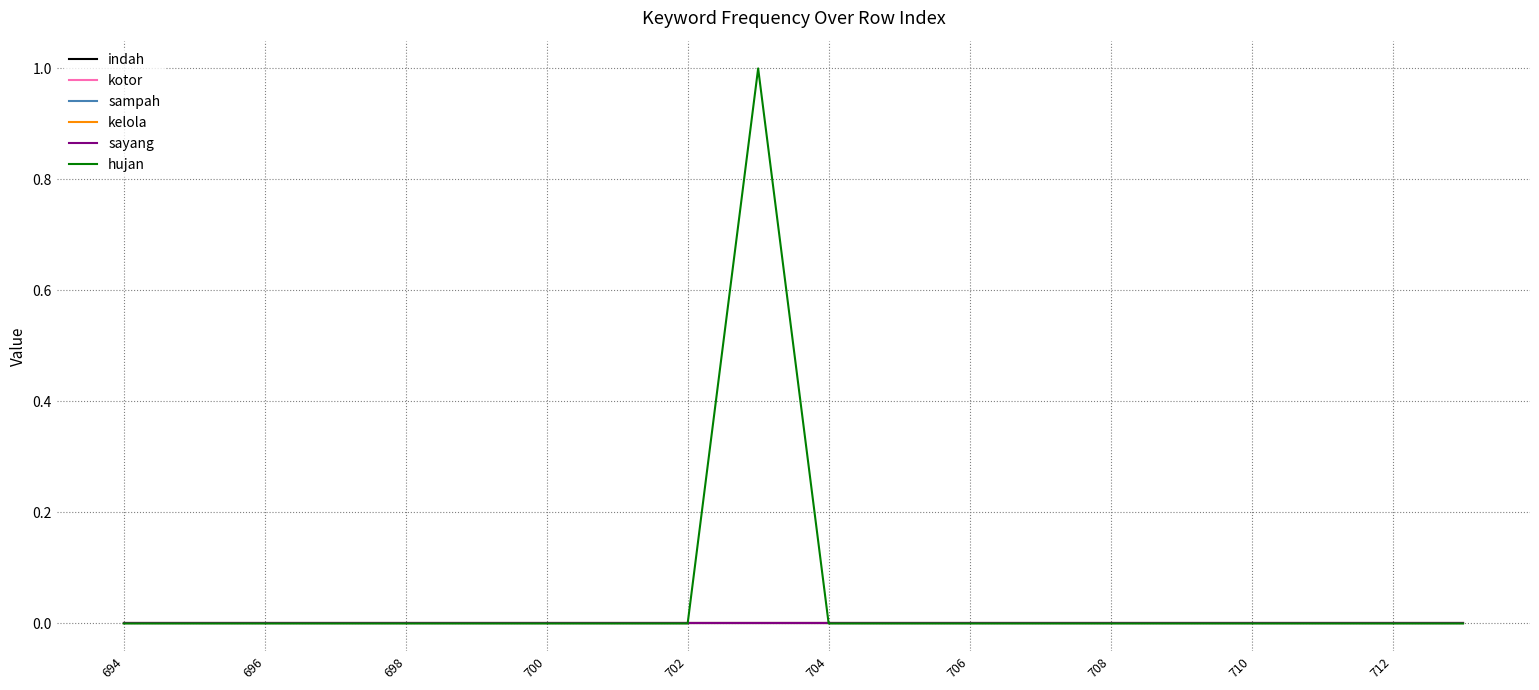

Does the chart display data point markers on the line(s)?

No